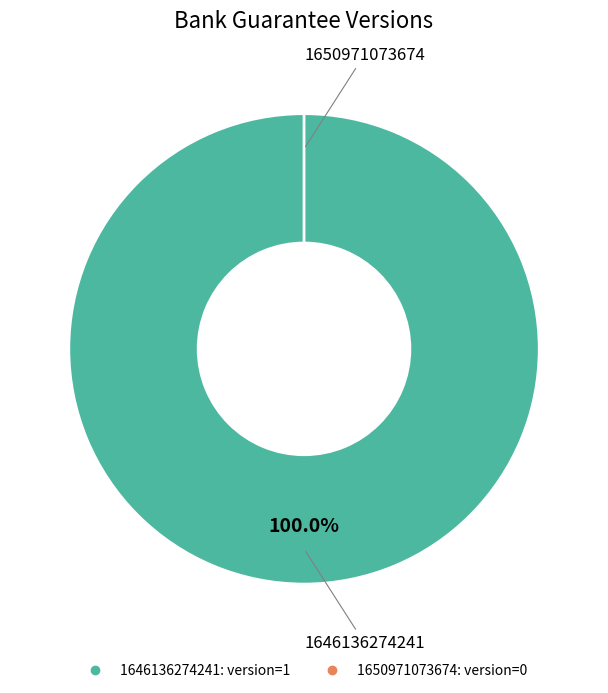

Which slice is the smallest?

1650971073674